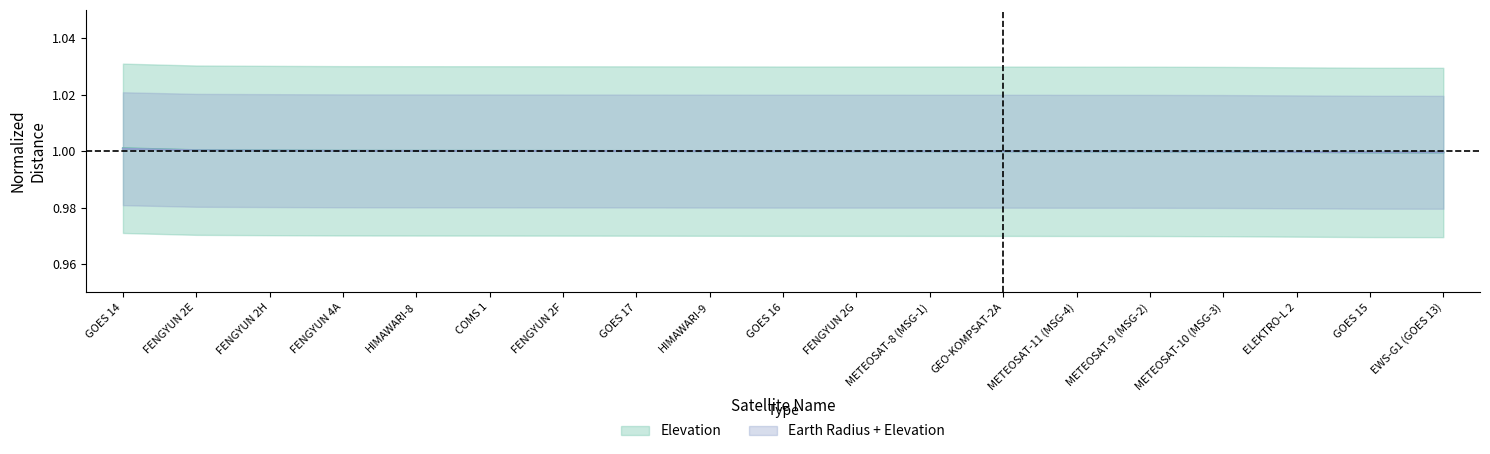

At which category is the sum across all series the highest?

GOES 14